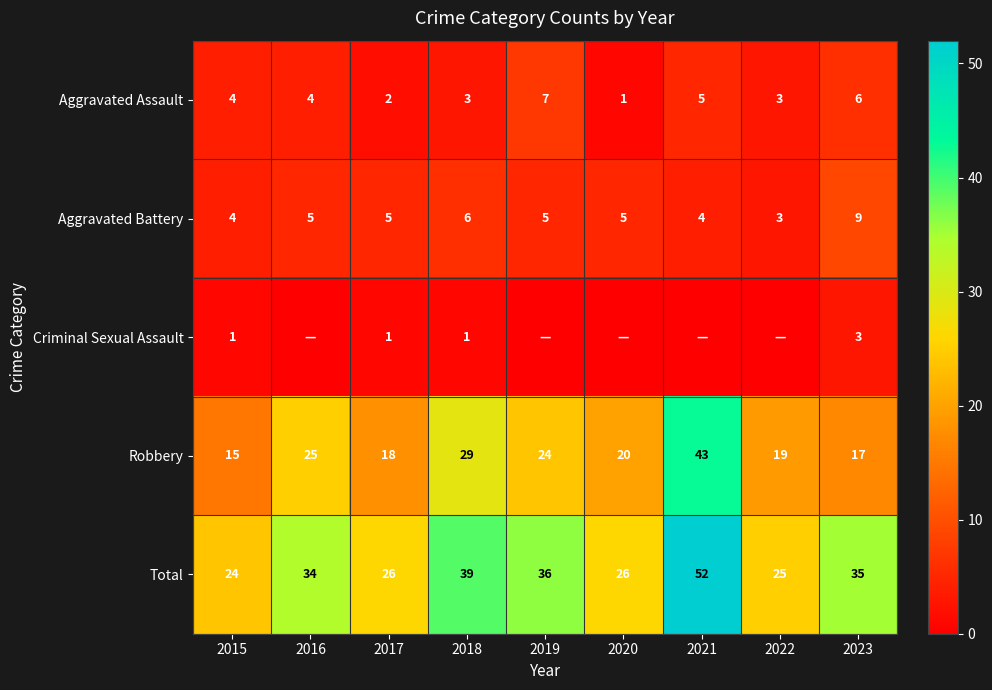

What is the lowest value of the Total series?

24